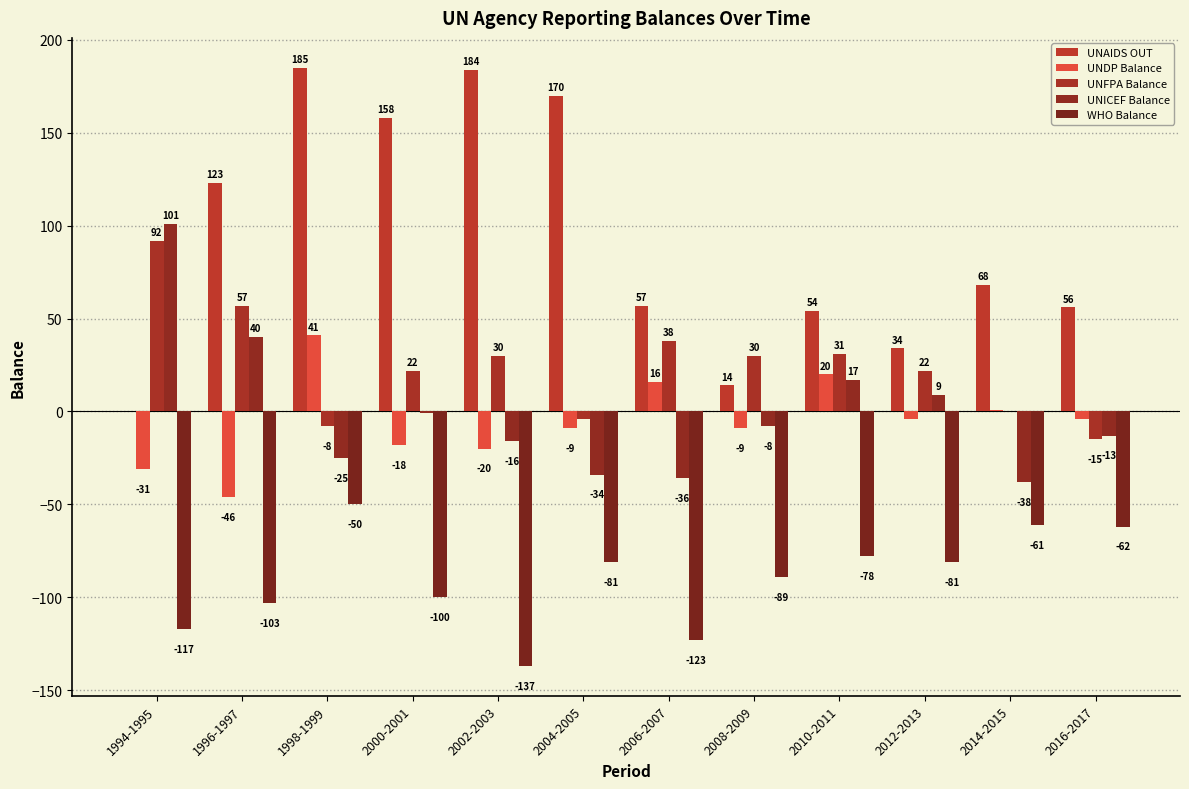

Which category has the highest value in the UNFPA Balance series?

1994-1995